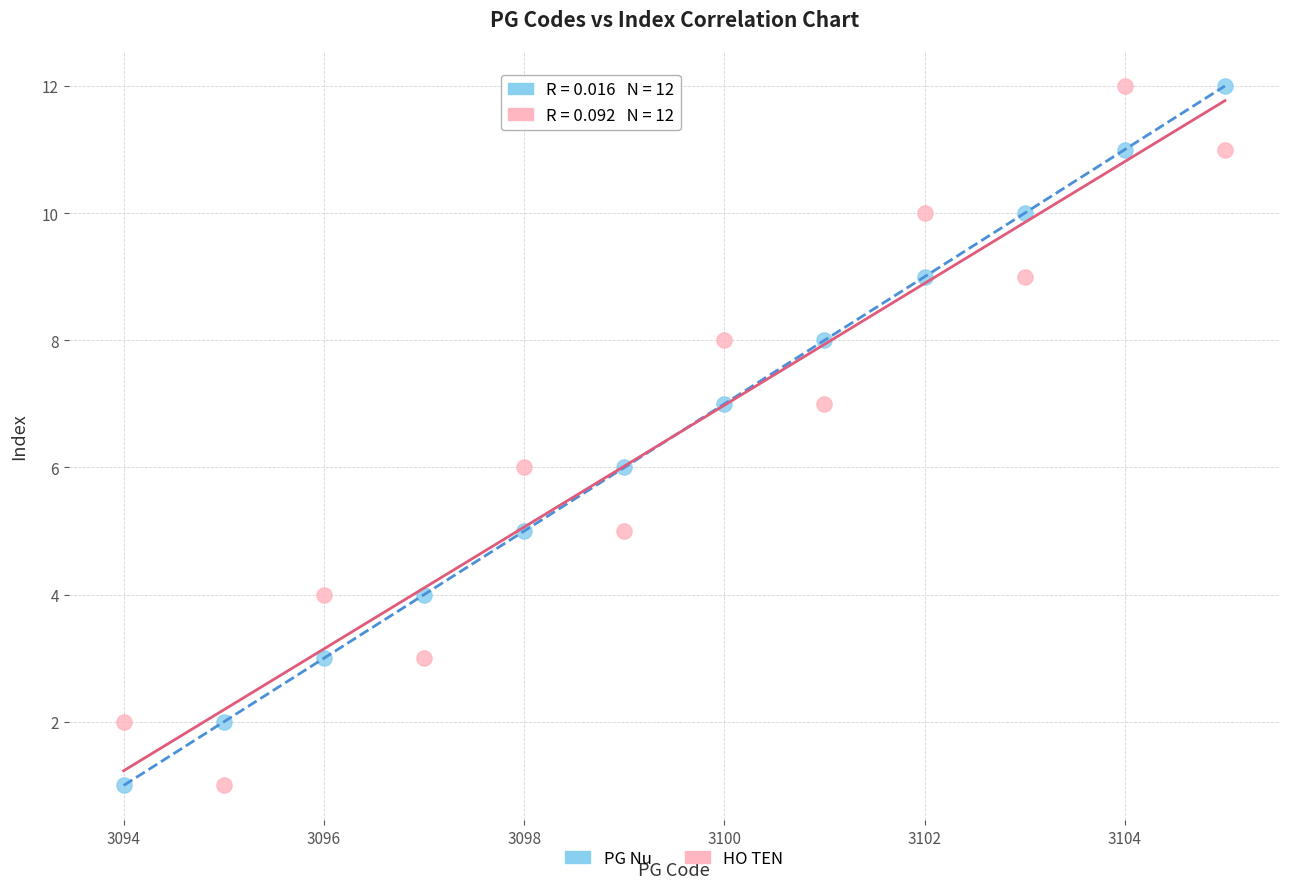

What are all the series names shown in the legend?

PG Nu, HO TEN